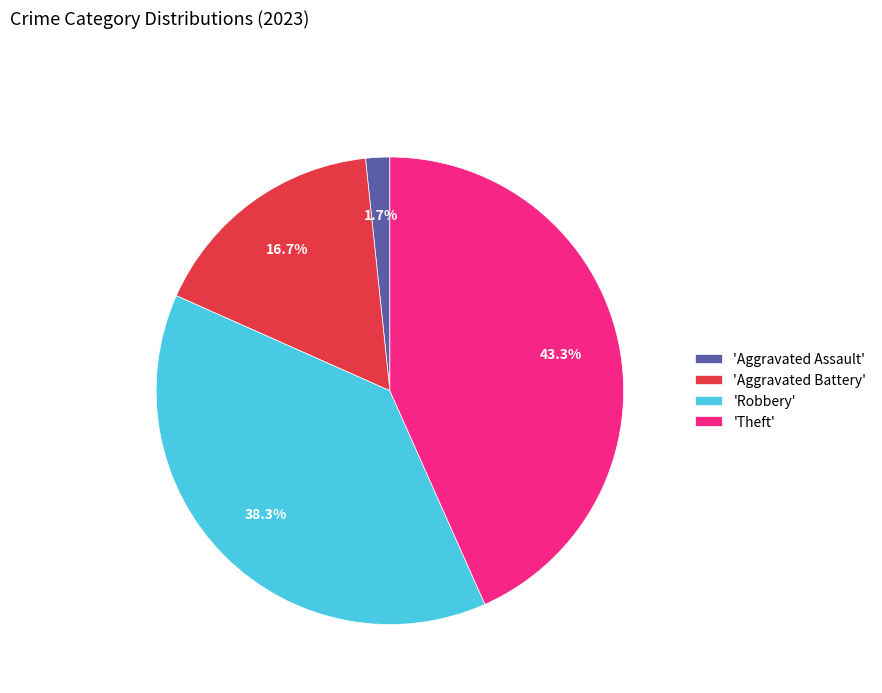

Which has a higher value, 'Theft' or 'Robbery'?

'Theft'